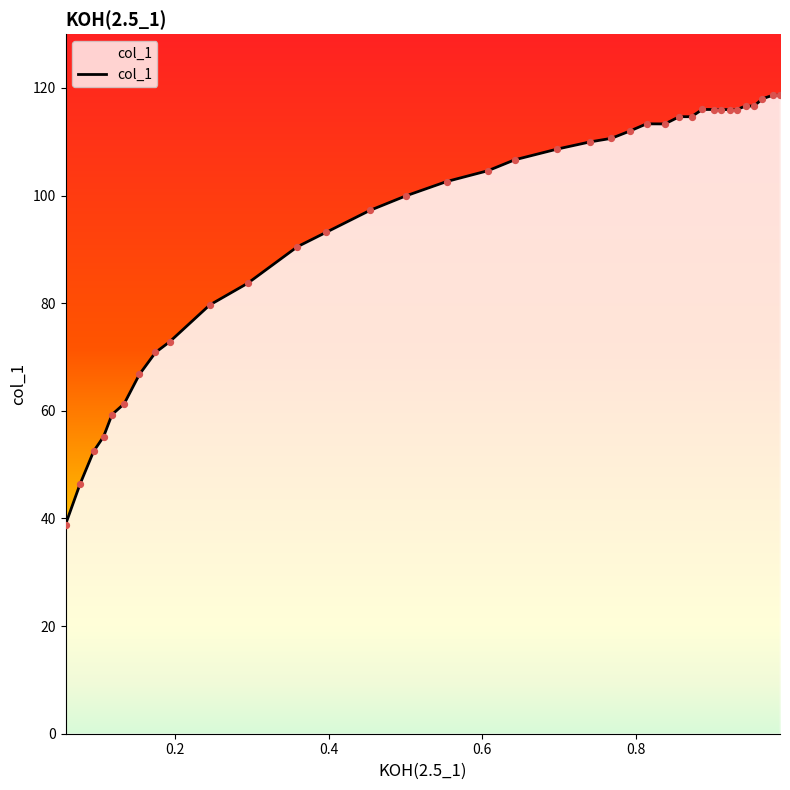

What is the maximum value shown in the chart?

118.7